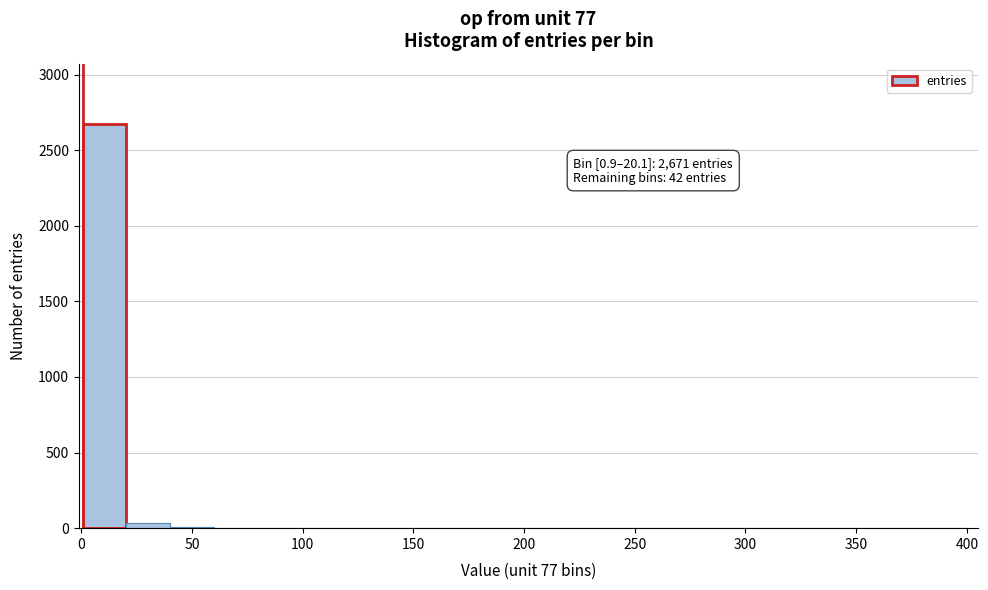

Around what value on the x-axis is the tallest bar? Give the approximate position of its centre, as read against the axis.

10